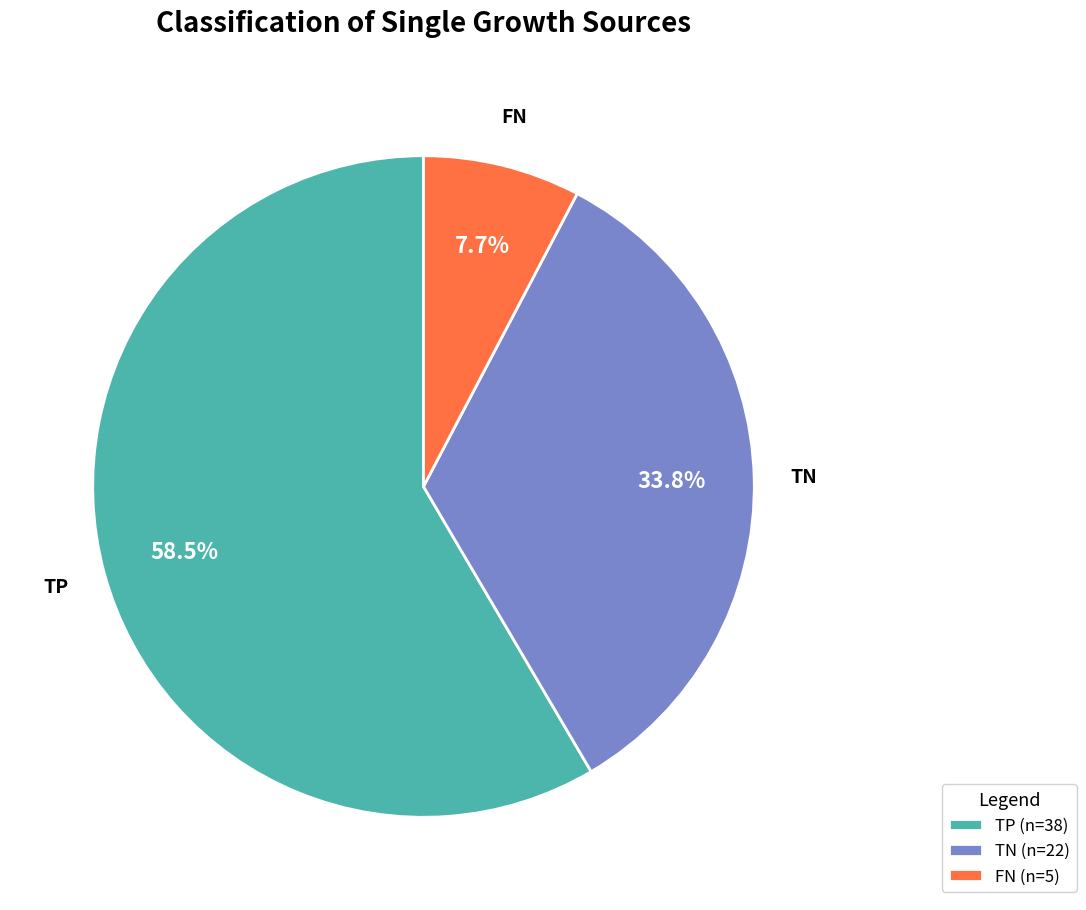

Rank the categories by value from highest to lowest.

TP, TN, FN